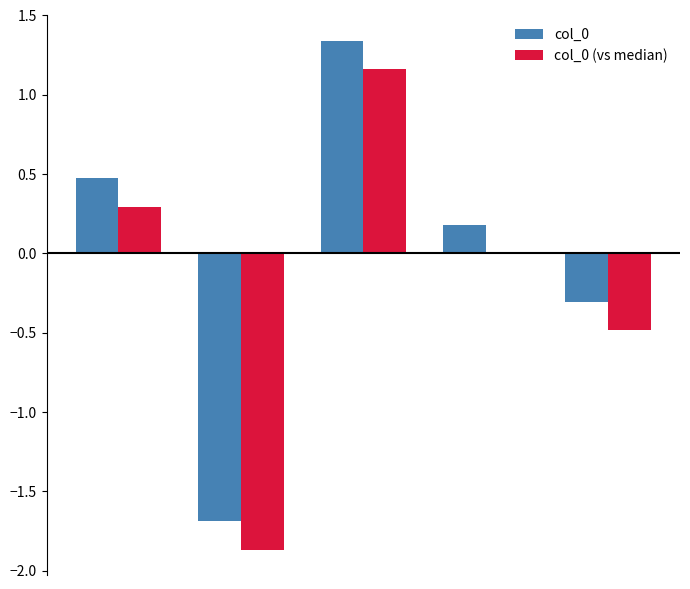

How many data points does each series have?

5